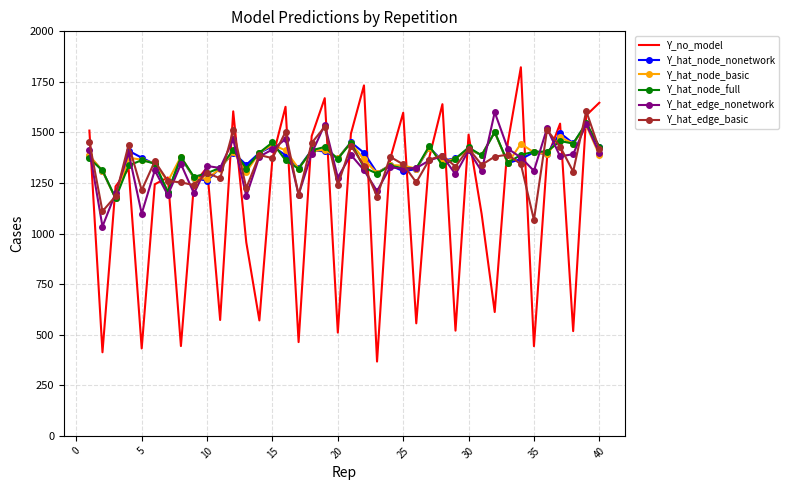

Which series has the largest range (max minus min)?

Y_no_model